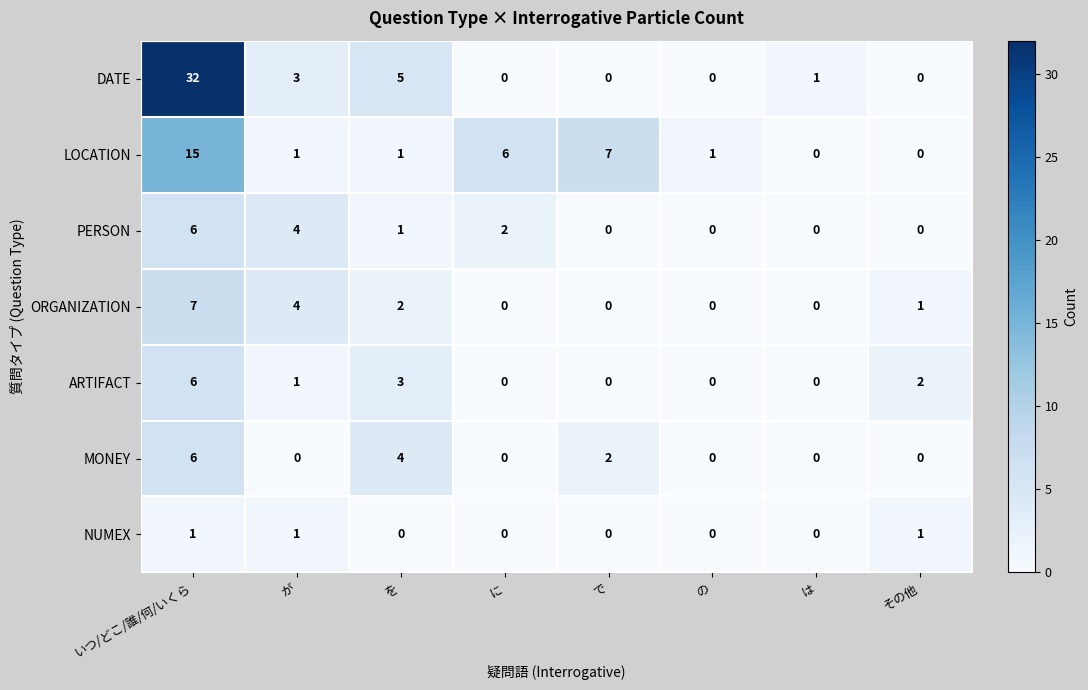

True or false: LOCATION has a value of 0 at その他.

True